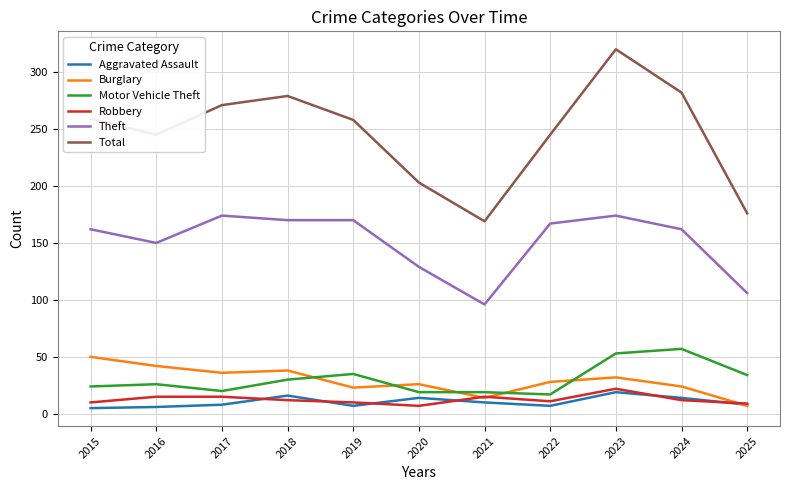

What is the total value across all series at 2020?

398